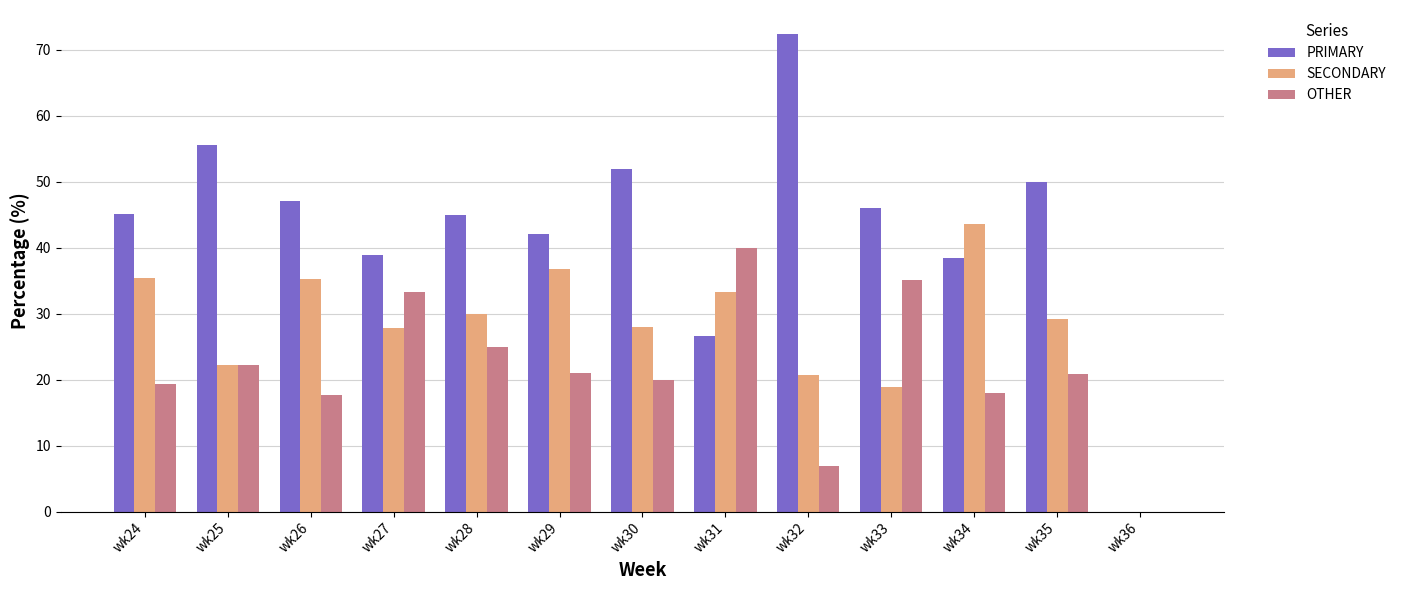

Count the number of categories in the chart.

13